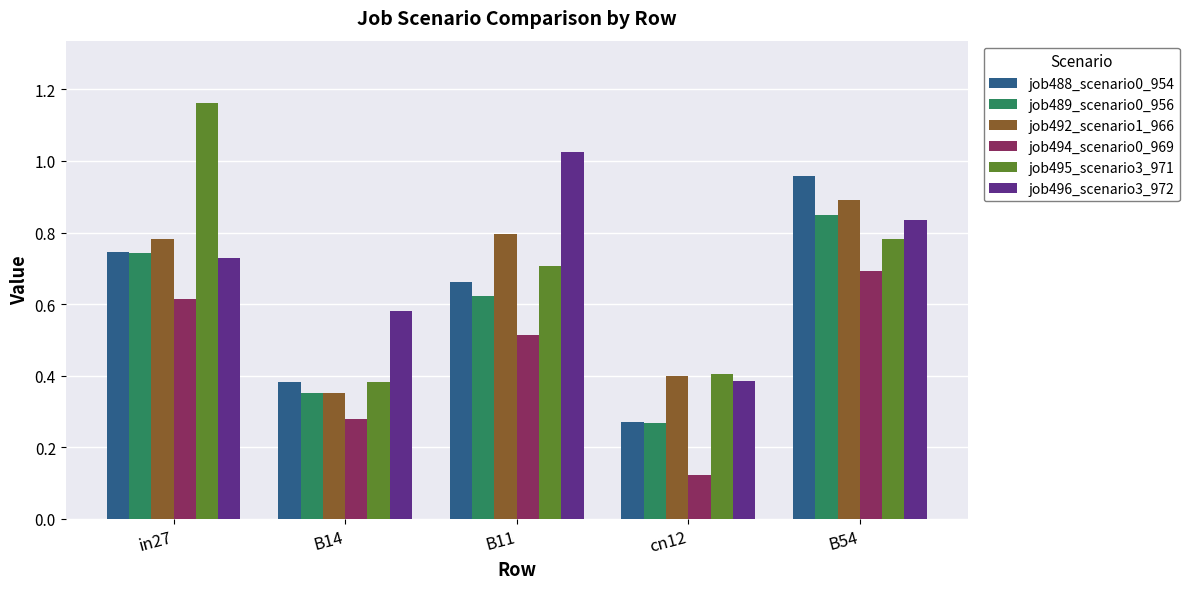

At which label does job494_scenario0_969 reach its minimum?

cn12